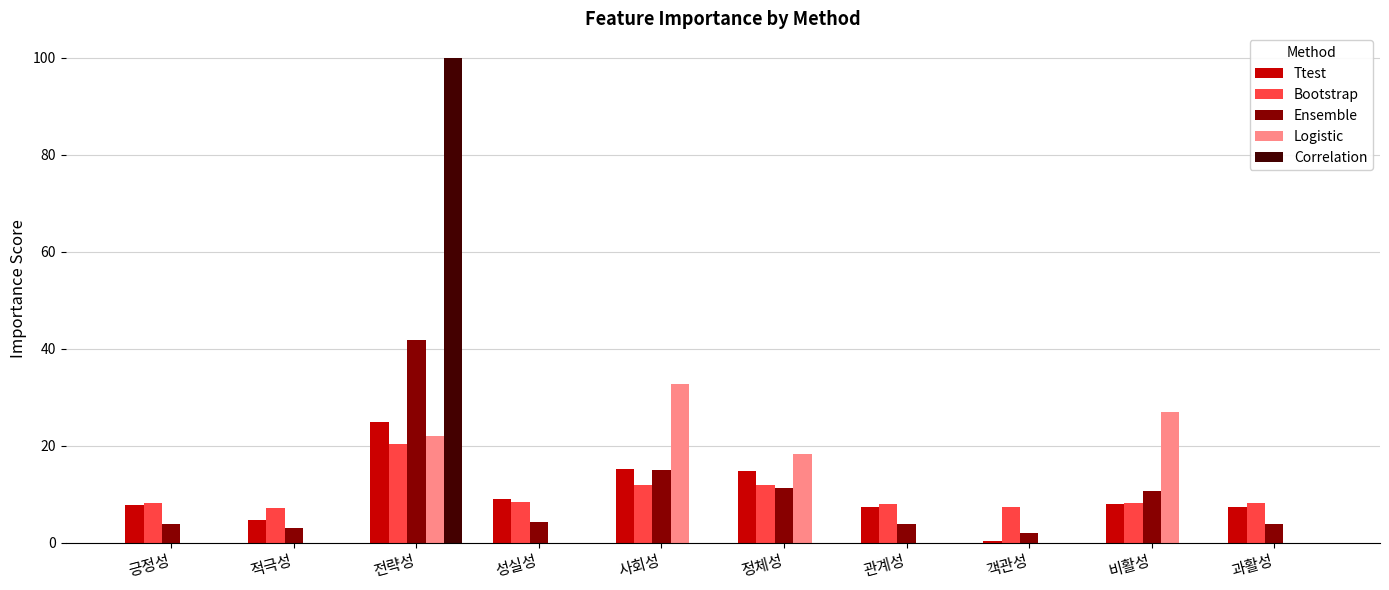

At which category is the sum across all series the highest?

전략성